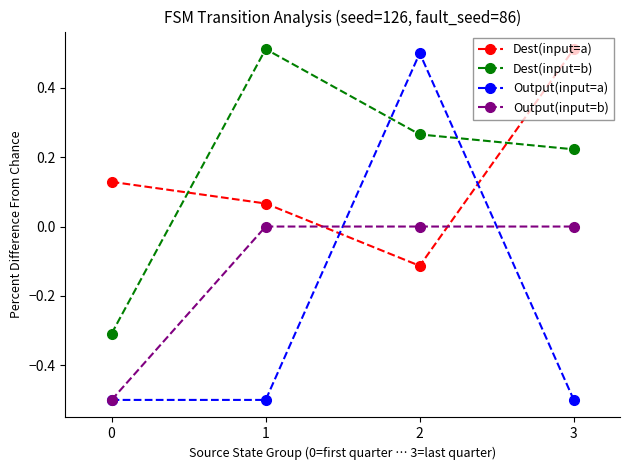

What is the value of the Output(input=b) point at the 1st from the left?

-0.5